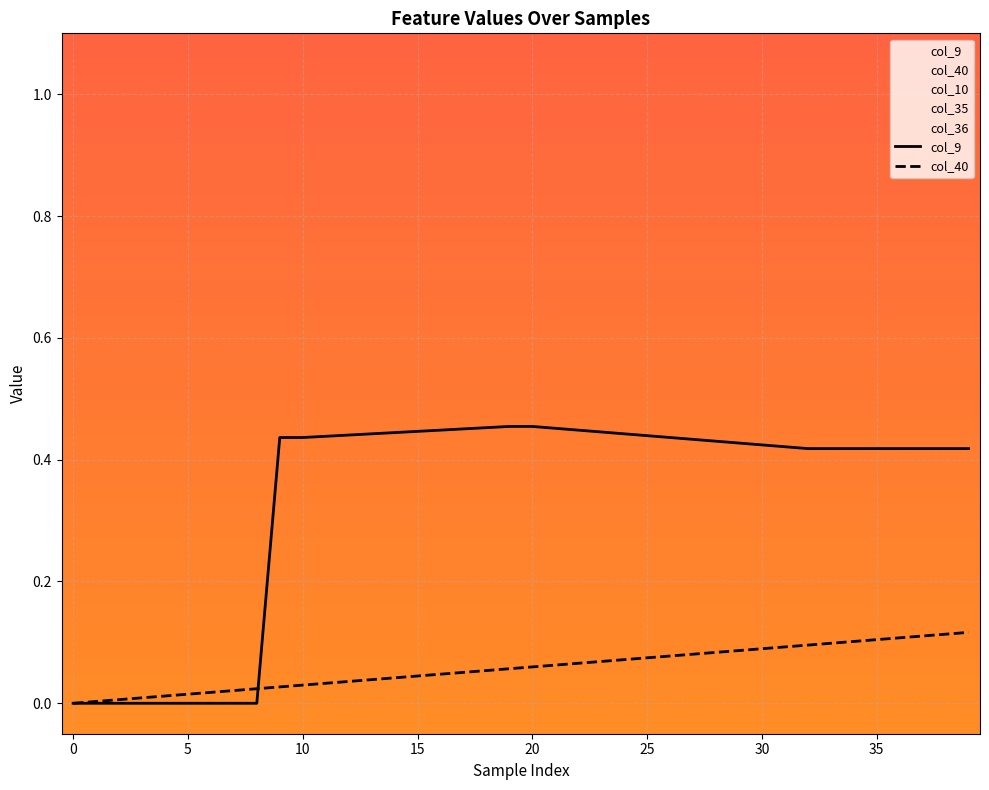

How many times do col_40 and col_9 cross each other?

1